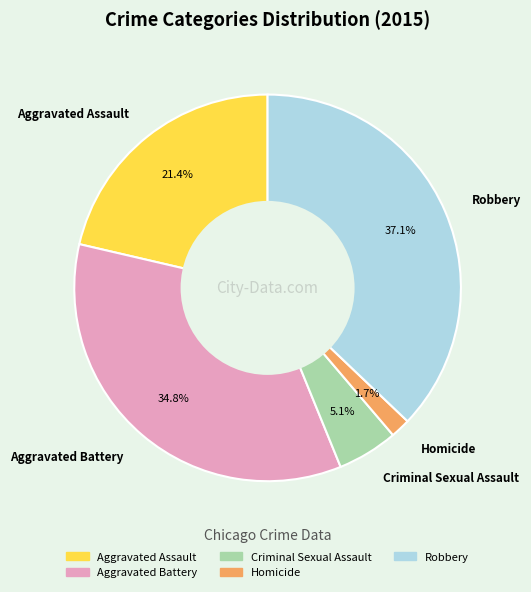

Does Robbery account for over 50% of the chart?

No